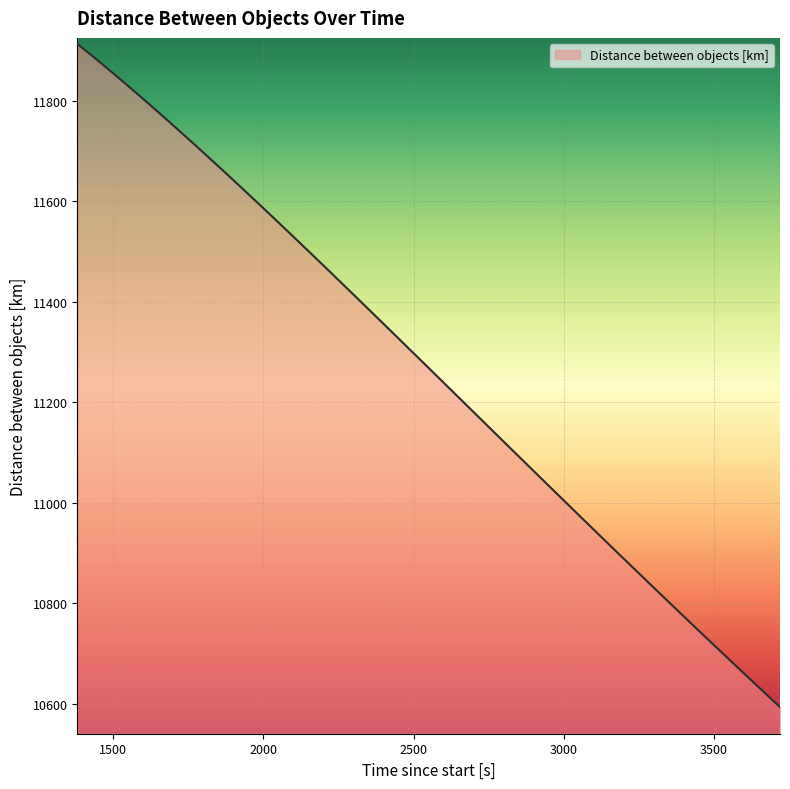

What is the difference between the maximum and minimum values?

1319.2